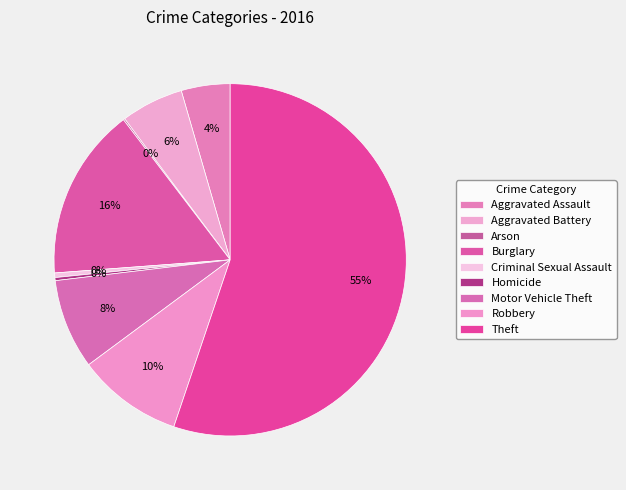

How many segments does this pie chart have?

9